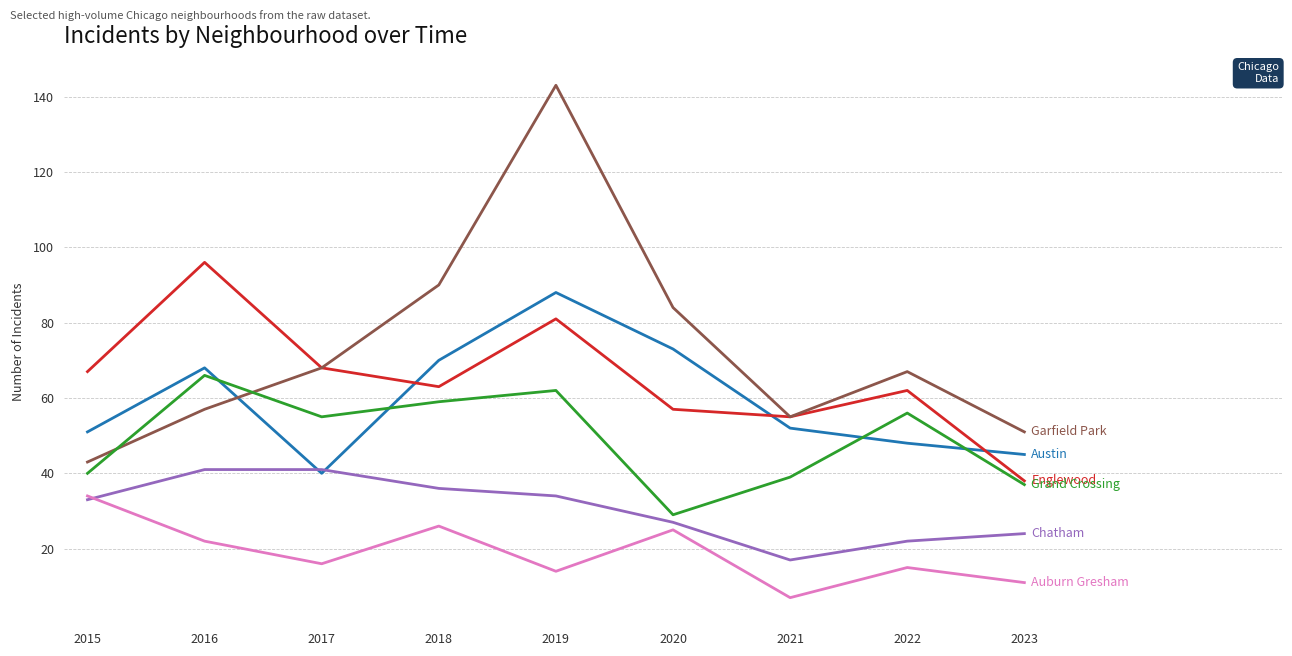

What is the spread (max minus min) of values at 2021?

48